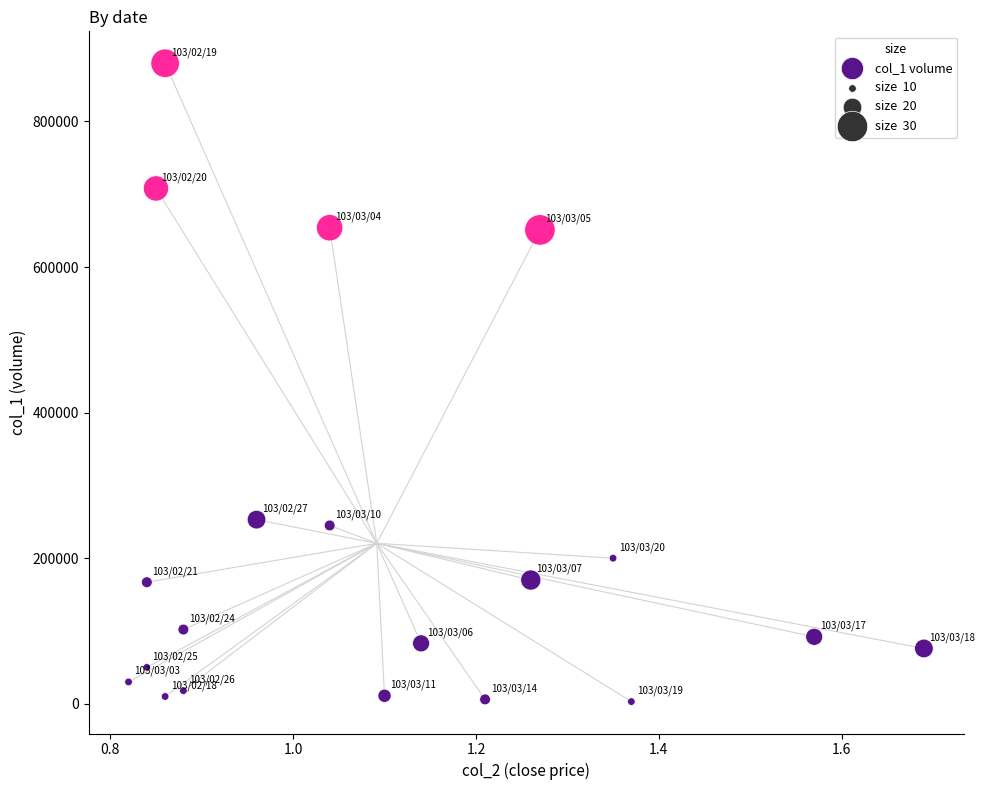

What is the range of Y values (max minus min)?

877000